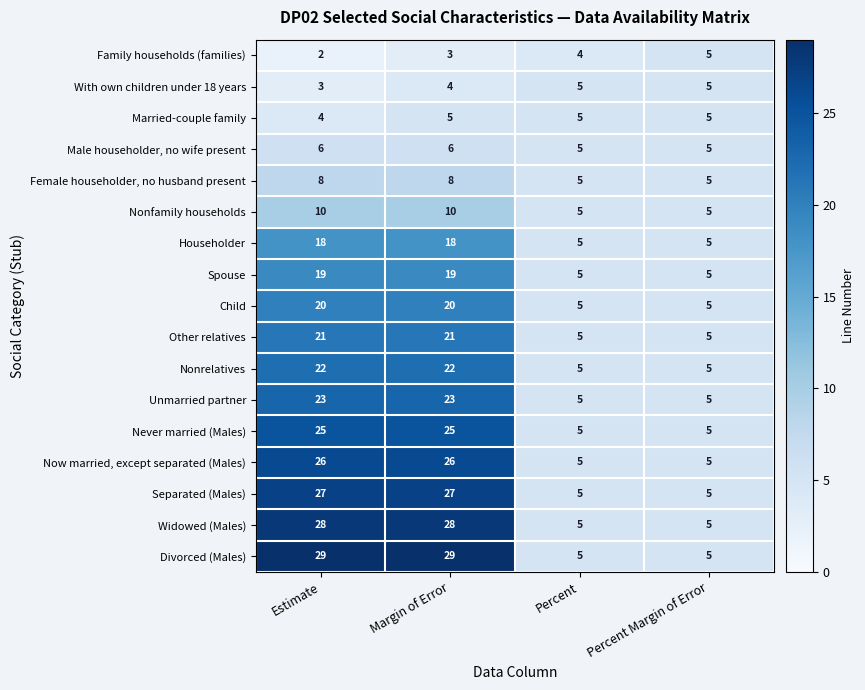

The Separated (Males) series shows 8 at Percent Margin of Error. True or false?

False